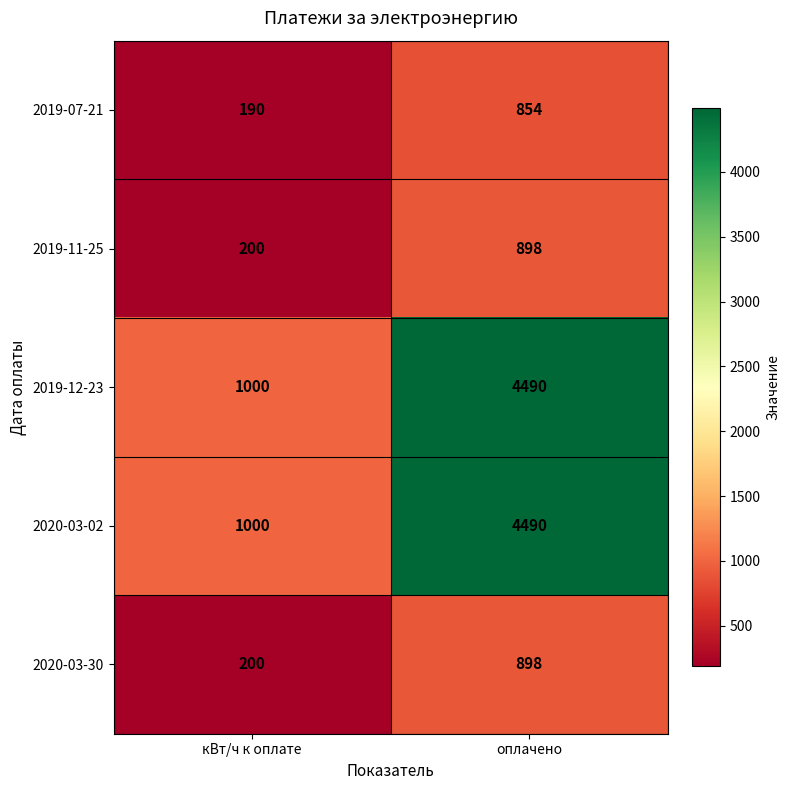

The 2019-11-25 series shows 898 at оплачено. True or false?

True